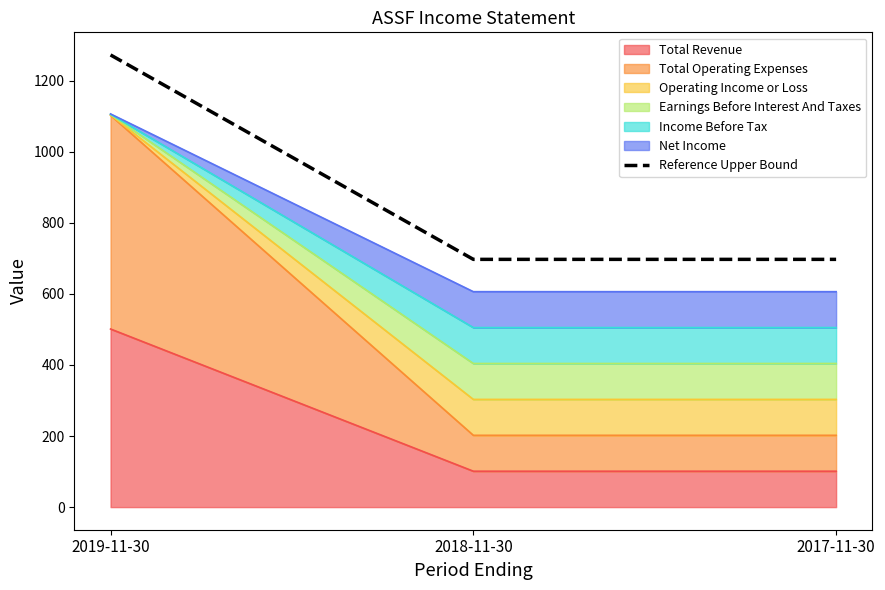

What is the difference between the maximum and second lowest values?

575.0